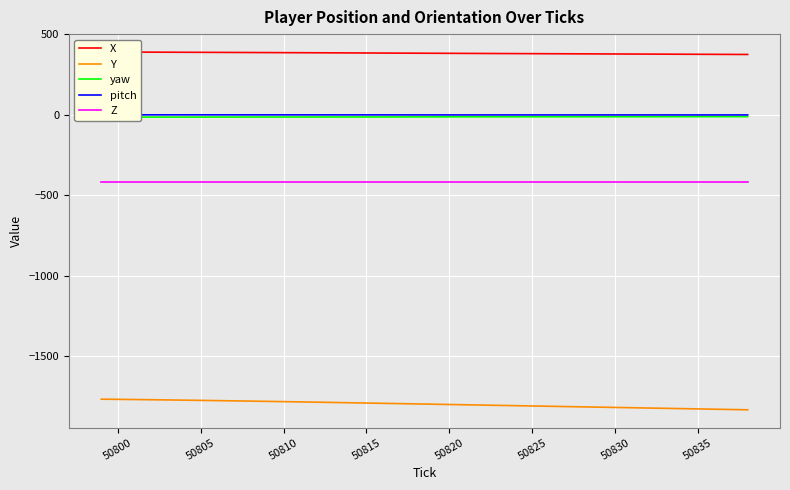

True or false: Z and Y cross at least once.

False